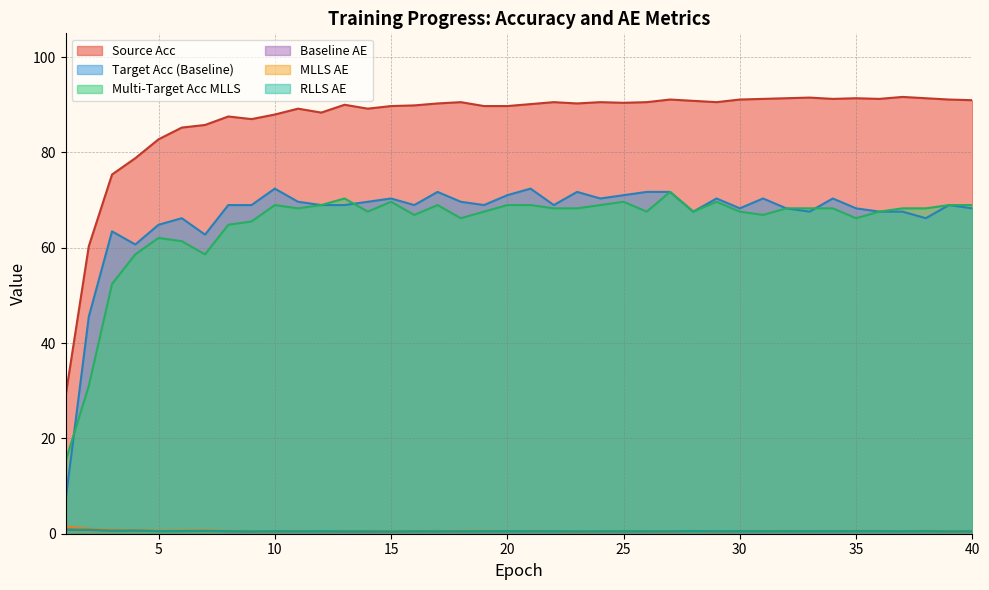

What is the sum of the multarget_acc_MLLS values at 38 and 21?

137.2